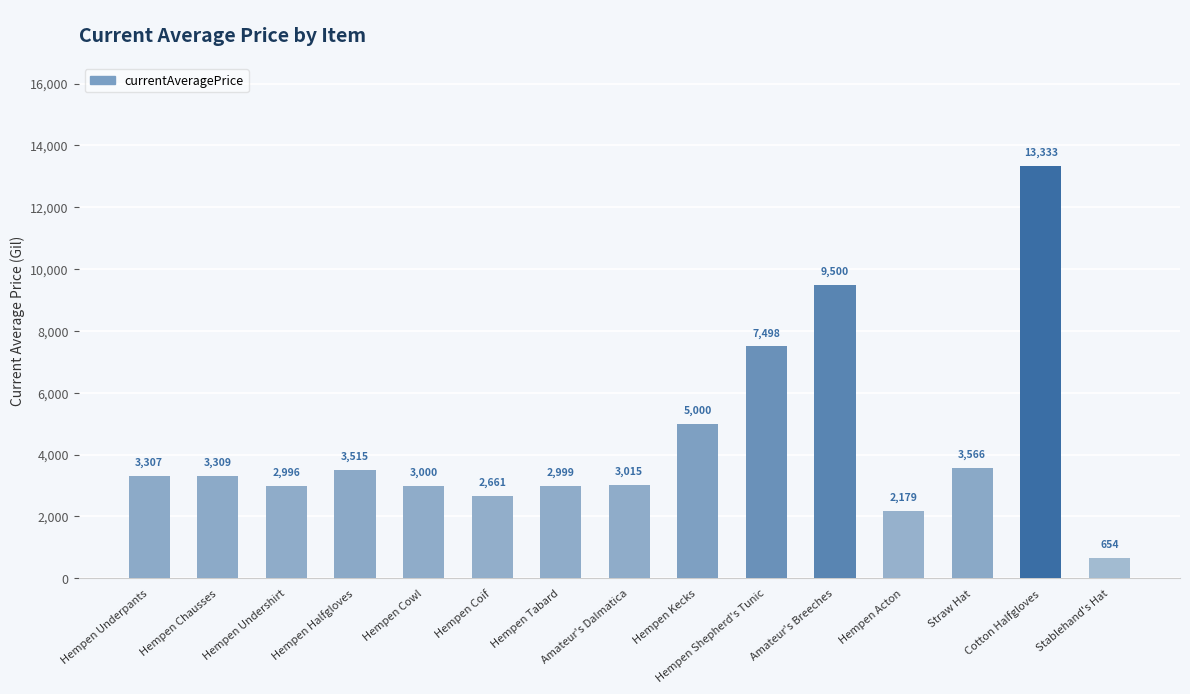

List the labels in order of value, smallest first.

Stablehand's Hat, Hempen Acton, Hempen Coif, Hempen Undershirt, Hempen Tabard, Hempen Cowl, Amateur's Dalmatica, Hempen Underpants, Hempen Chausses, Hempen Halfgloves, Straw Hat, Hempen Kecks, Hempen Shepherd's Tunic, Amateur's Breeches, Cotton Halfgloves